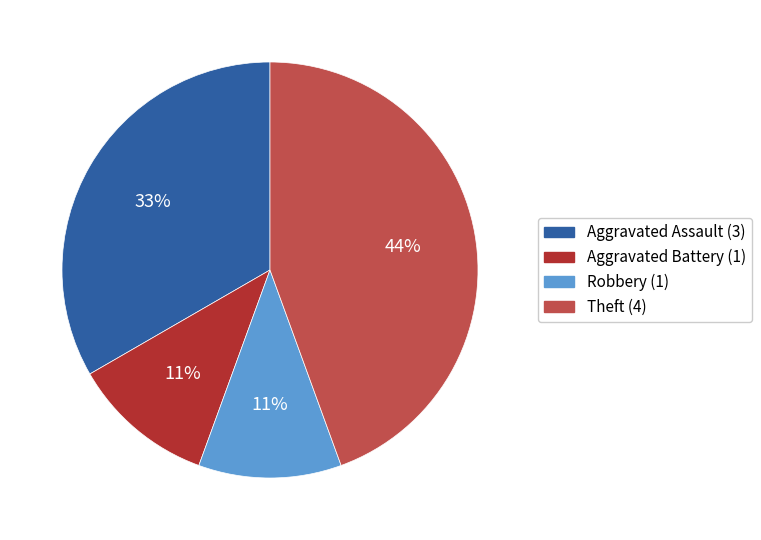

To the nearest percent, what percentage of the pie is Theft (4)?

44%